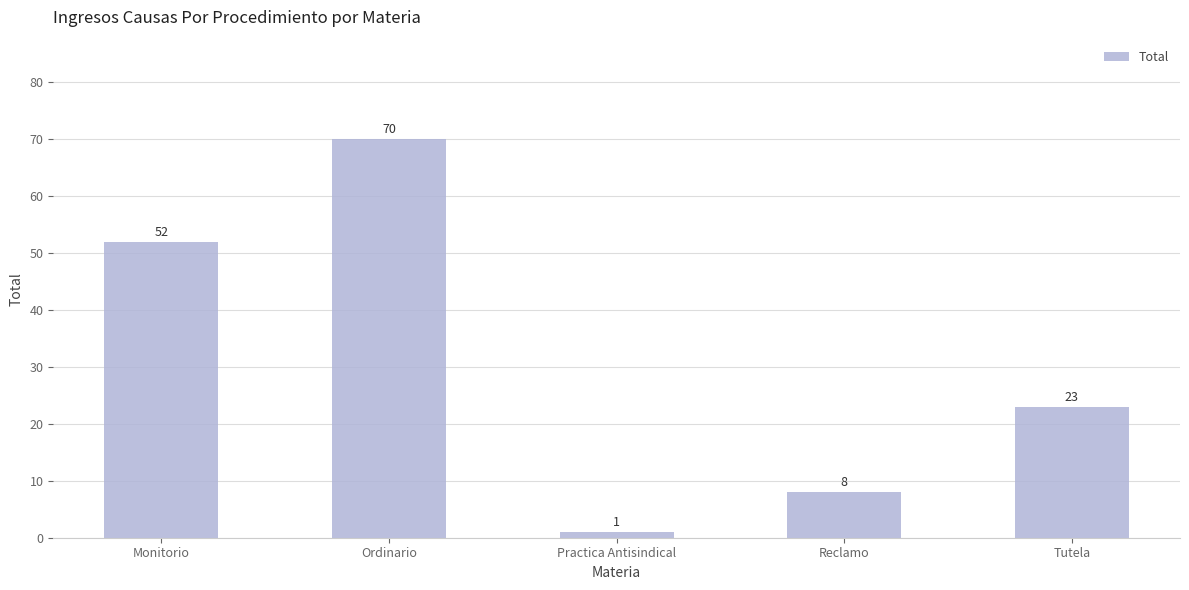

At which label is the value closest to 35?

Tutela